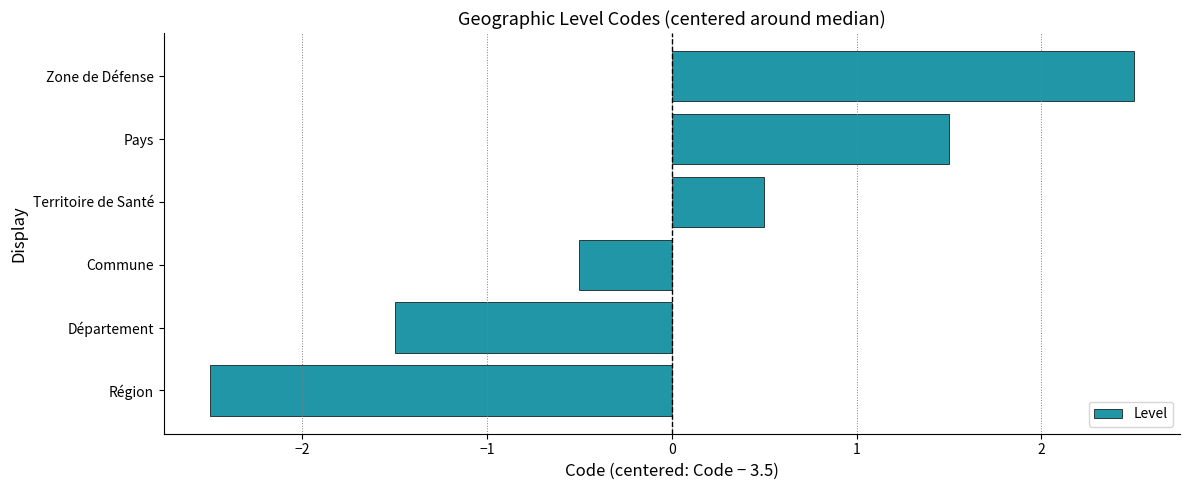

Reading top to bottom, extract all data points from this chart.

Zone de Défense=2.5	Pays=1.5	Territoire de Santé=0.5	Commune=-0.5	Département=-1.5	Région=-2.5